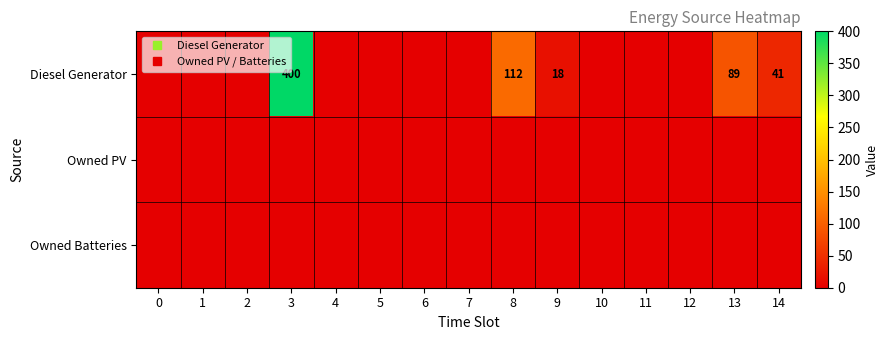

Which series changed the most between 11 and 12?

Diesel Generator